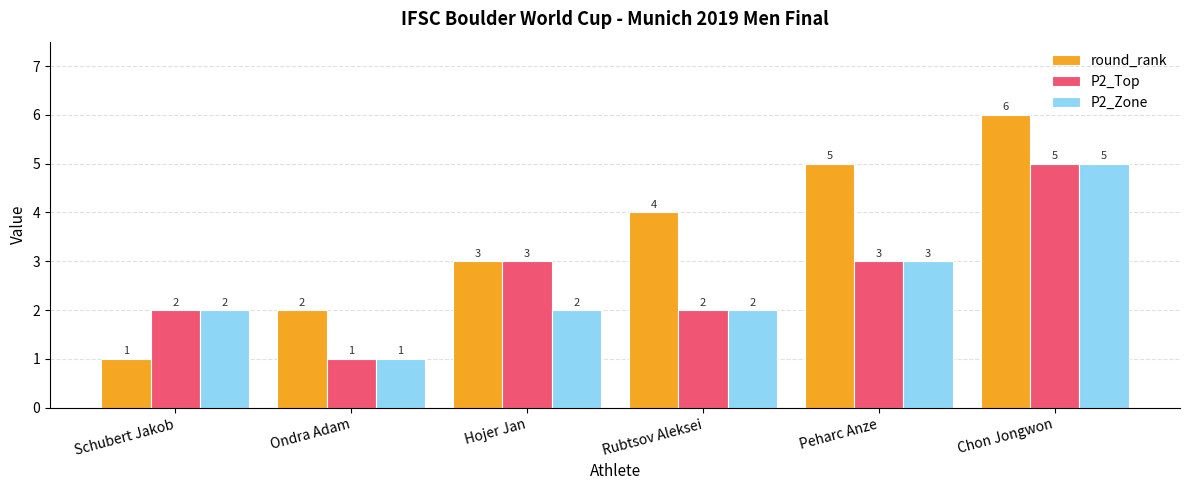

What is the minimum value for round_rank?

1